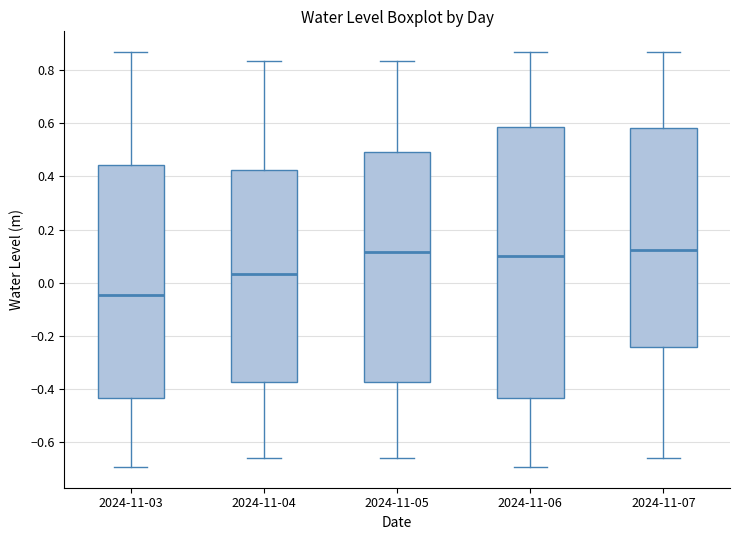

Reading left to right, read every box against the y-axis: the position of its median line, the range the box covers, and the ends of its whiskers. The values are not printed on the chart, so give them approximately, as read against the axis.

2024-11-03: median -0.04, box -0.44 to 0.44, whiskers -0.70 to 0.86
2024-11-04: median 0.04, box -0.38 to 0.42, whiskers -0.66 to 0.84
2024-11-05: median 0.12, box -0.38 to 0.50, whiskers -0.66 to 0.84
2024-11-06: median 0.10, box -0.44 to 0.58, whiskers -0.70 to 0.86
2024-11-07: median 0.12, box -0.24 to 0.58, whiskers -0.66 to 0.86